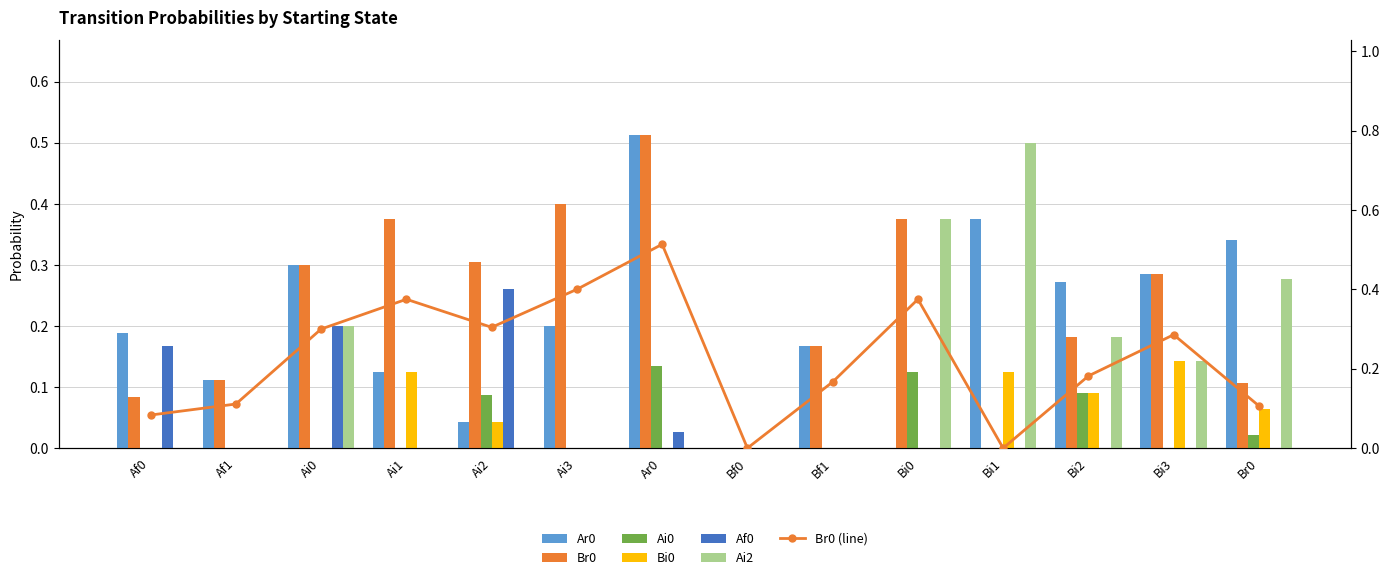

Between Ai1 and Bi1, which series saw the biggest shift?

Ai2